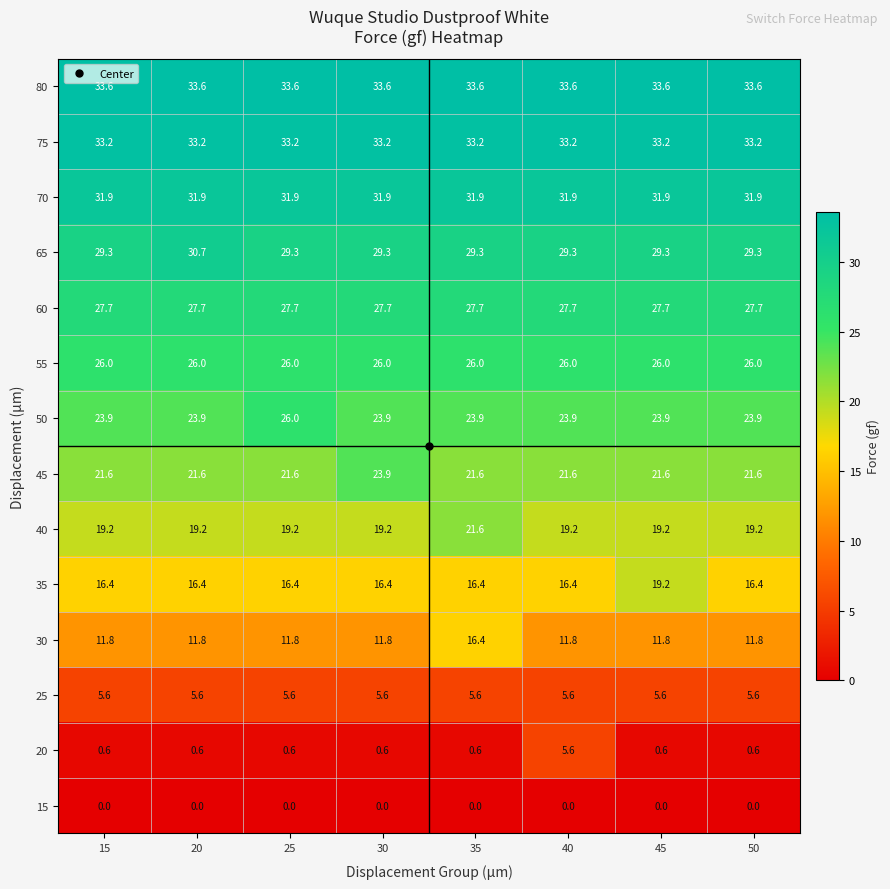

Which series has the largest range (max minus min)?

20